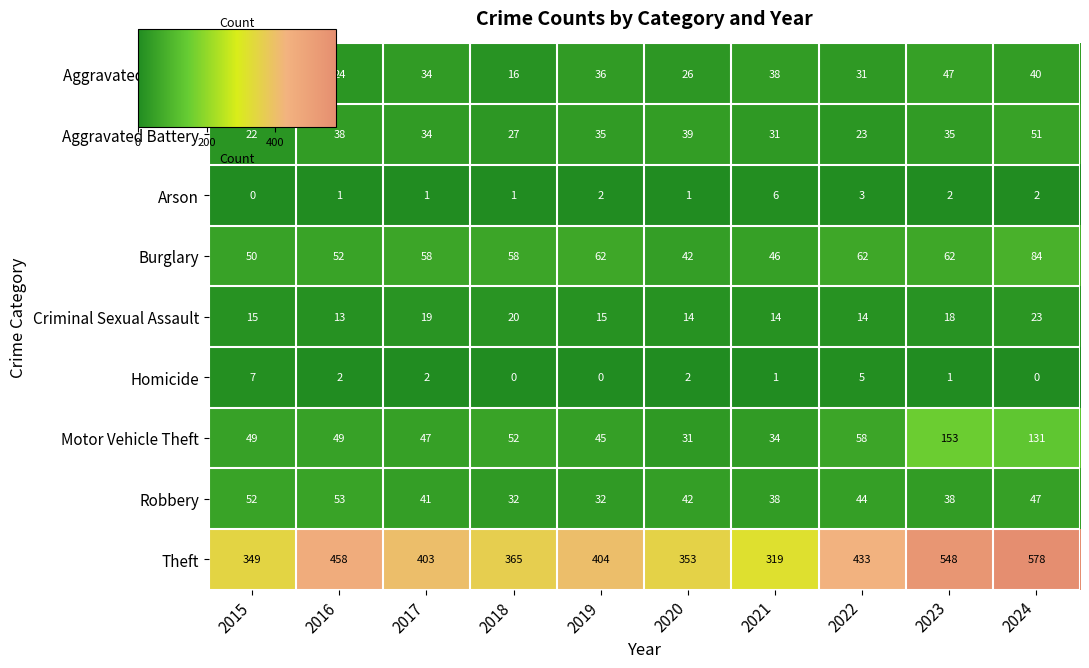

Rank the series by their maximum value, from highest to lowest.

Theft, Motor Vehicle Theft, Burglary, Robbery, Aggravated Battery, Aggravated Assault, Criminal Sexual Assault, Homicide, Arson